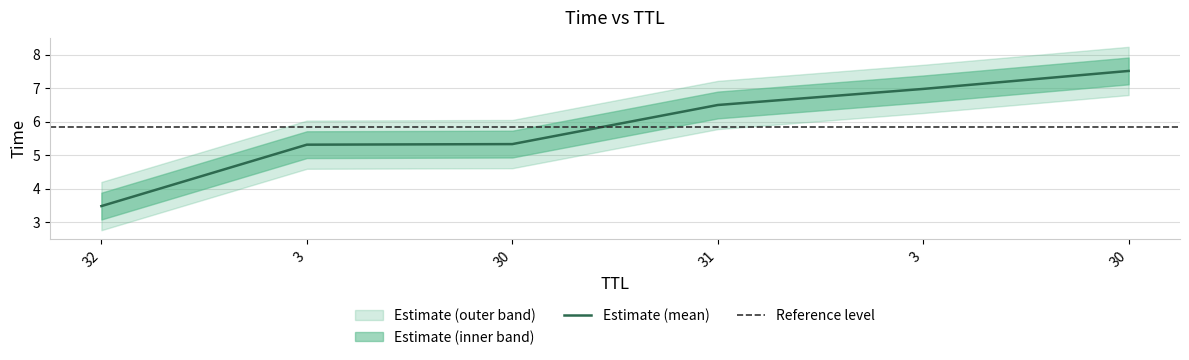

What is the maximum value shown in the chart?

7.5